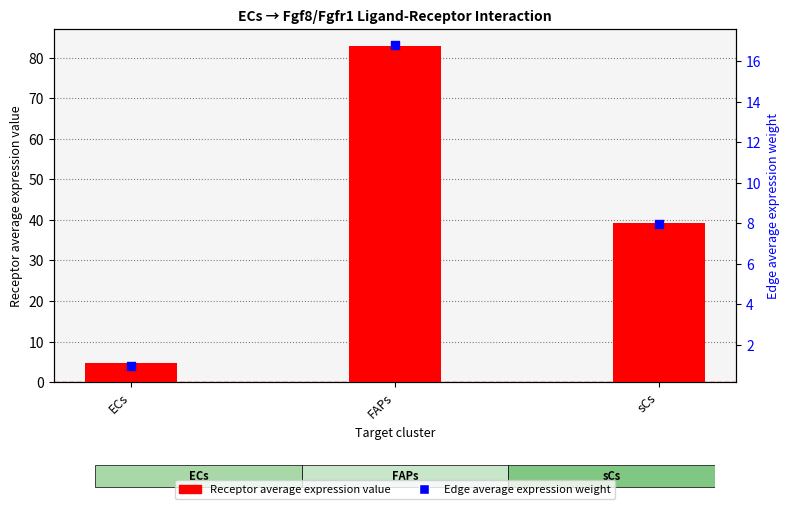

At which category is the sum across all series the highest?

FAPs